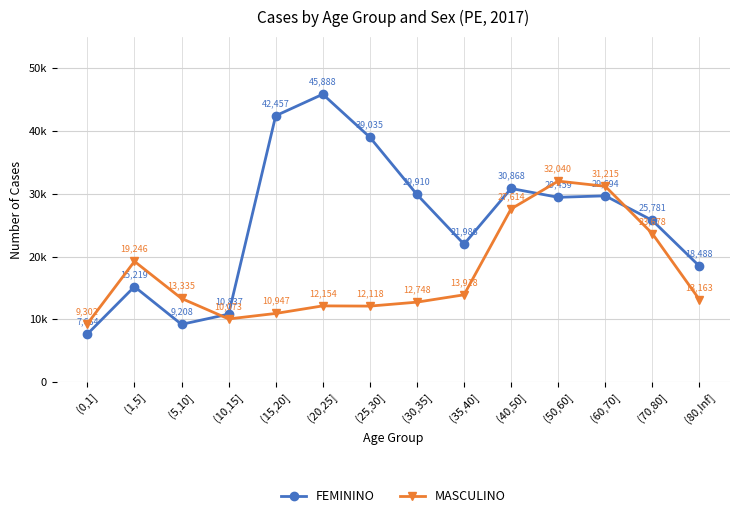

The value of FEMININO at (0,1] is 4264. True or false?

False